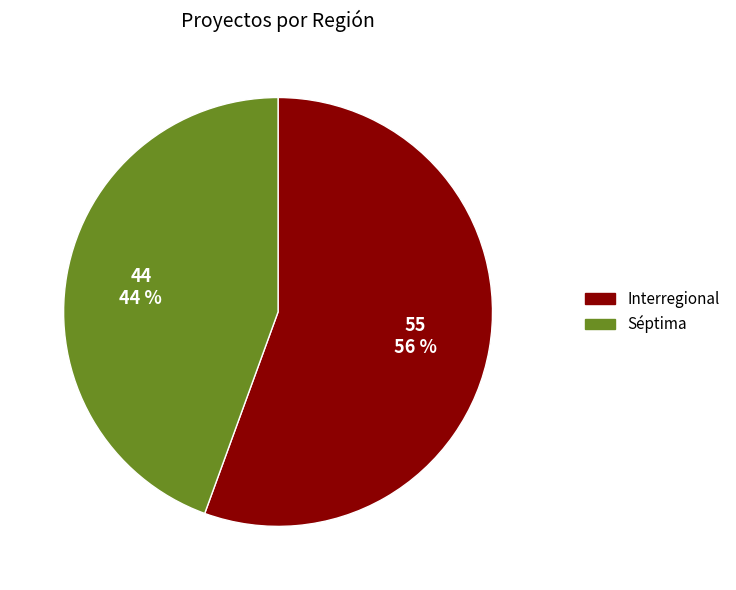

To the nearest percent, what portion does Séptima represent?

44%